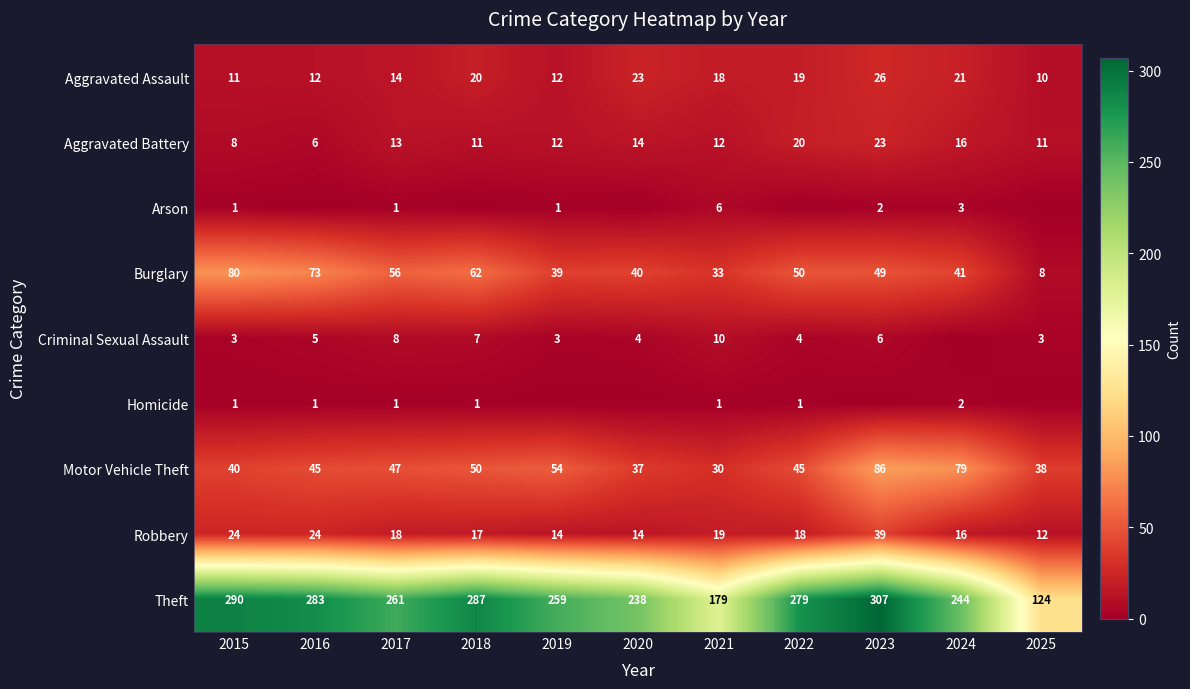

True or false: Criminal Sexual Assault has a value of 4 at 2019.

False